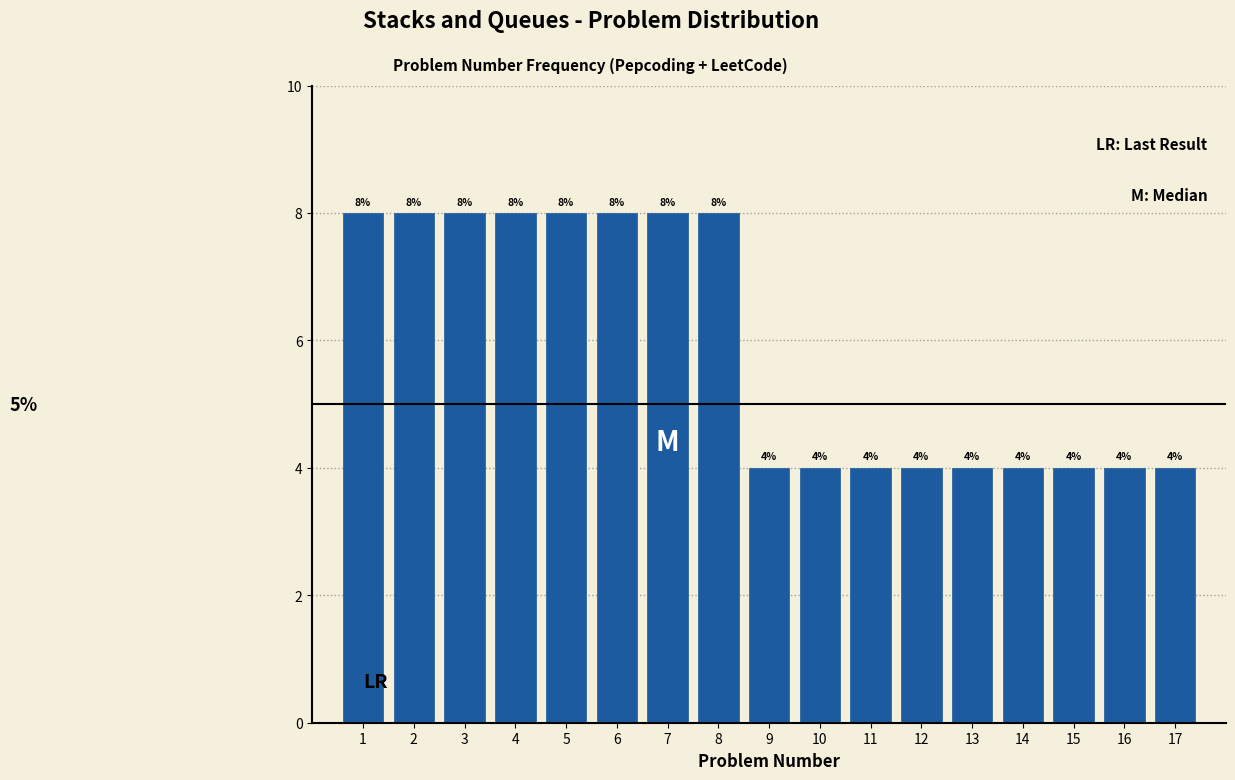

Reading left to right, transcribe this chart: for each bar, give the range it covers on the x-axis and its height.

0.5 to 1.5: 8
1.5 to 2.5: 8
2.5 to 3.5: 8
3.5 to 4.5: 8
4.5 to 5.5: 8
5.5 to 6.5: 8
6.5 to 7.5: 8
7.5 to 8.5: 8
8.5 to 9.5: 4
9.5 to 10.5: 4
10.5 to 11.5: 4
11.5 to 12.5: 4
12.5 to 13.5: 4
13.5 to 14.5: 4
14.5 to 15.5: 4
15.5 to 16.5: 4
16.5 to 17.5: 4